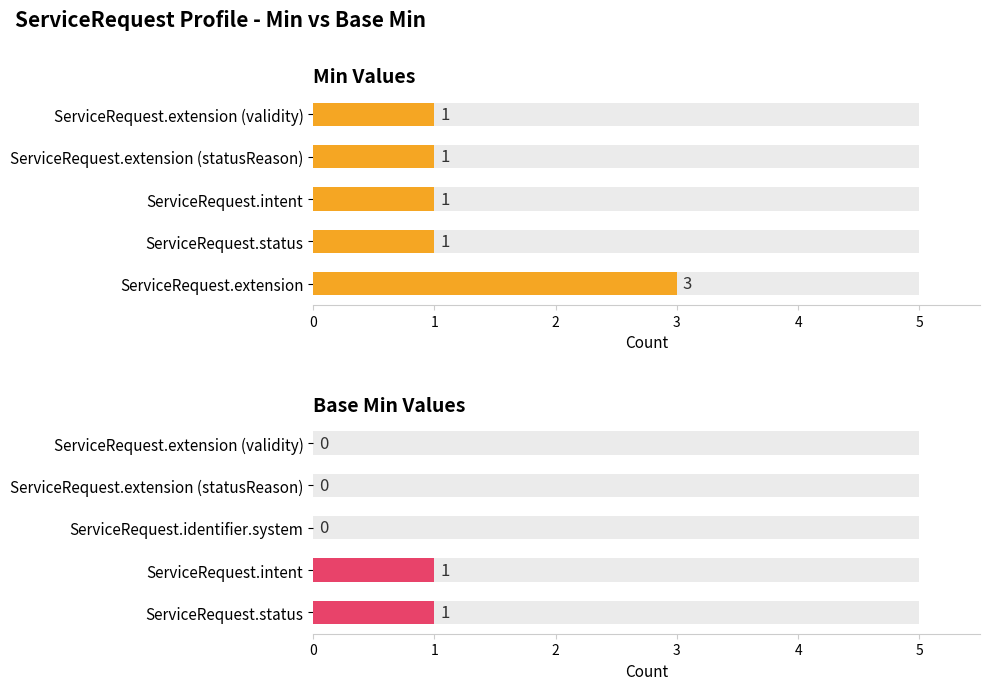

How many data points in Min Values are above 1?

1